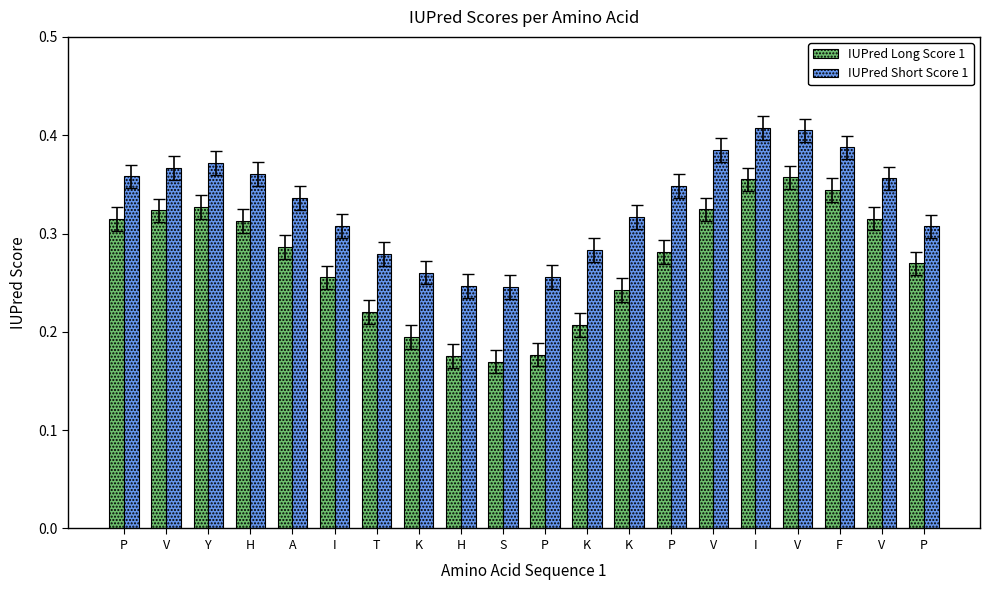

Where is IUPred Short Score 1 nearest to the value 0?

S